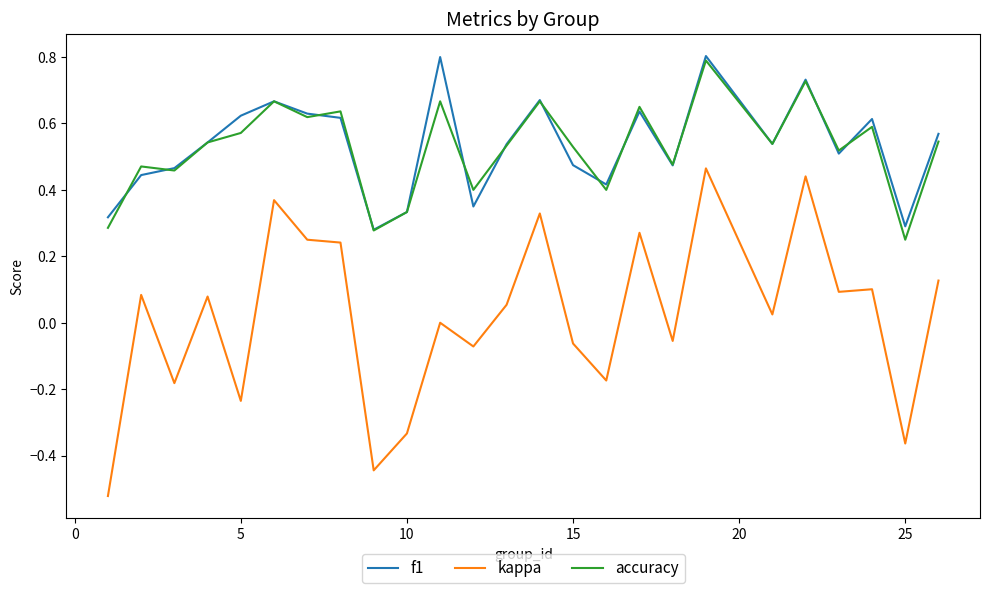

What is the maximum value shown in the chart?

0.8